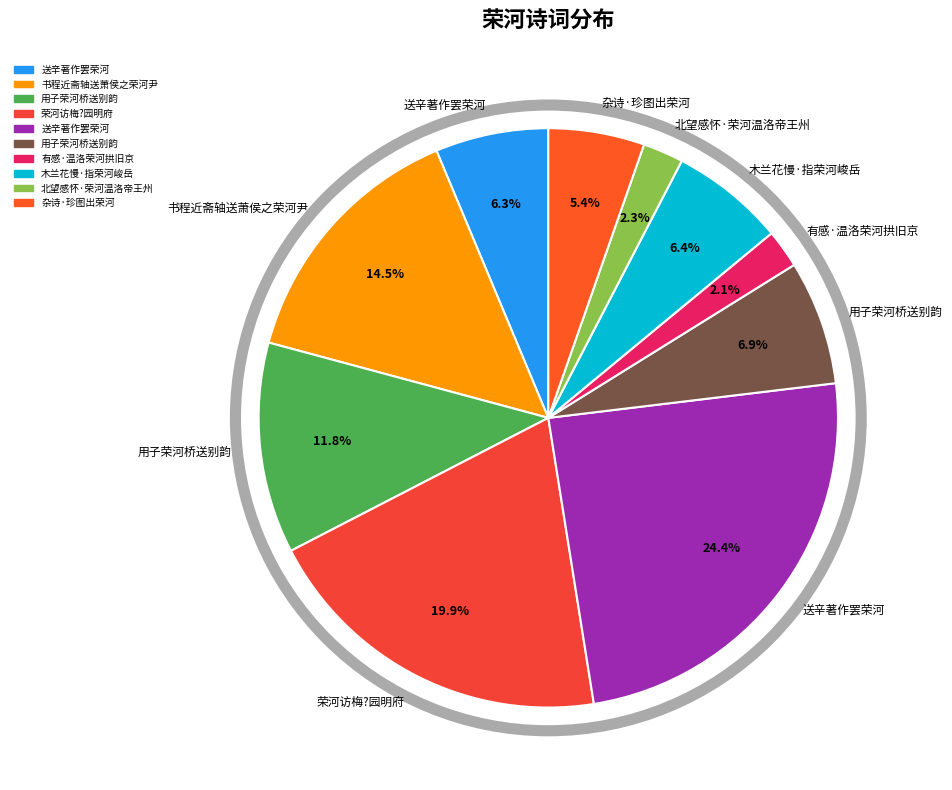

To the nearest percent, what is the average slice percentage?

10%